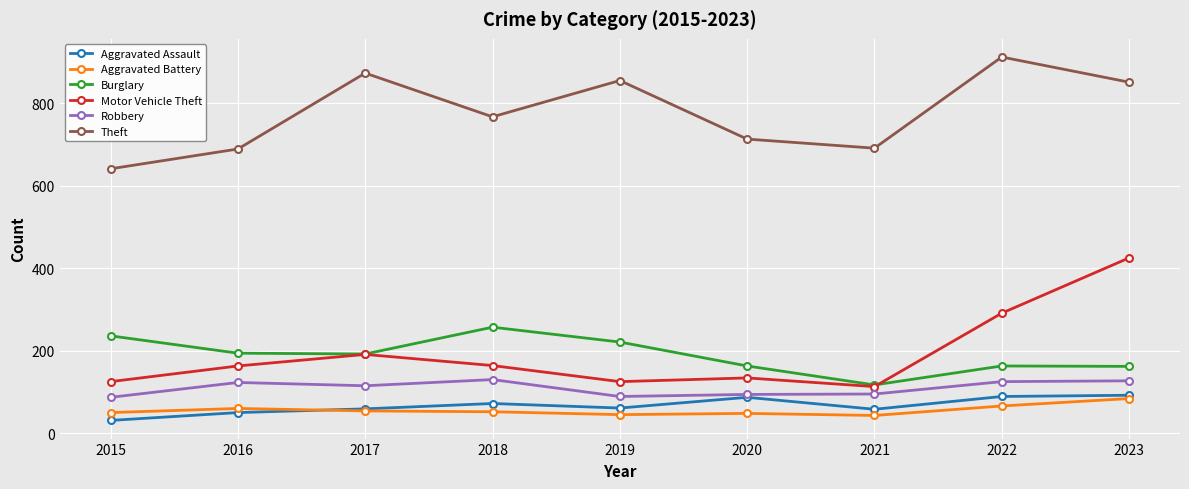

What value does the Motor Vehicle Theft series have at 2016, to the nearest 5?

165